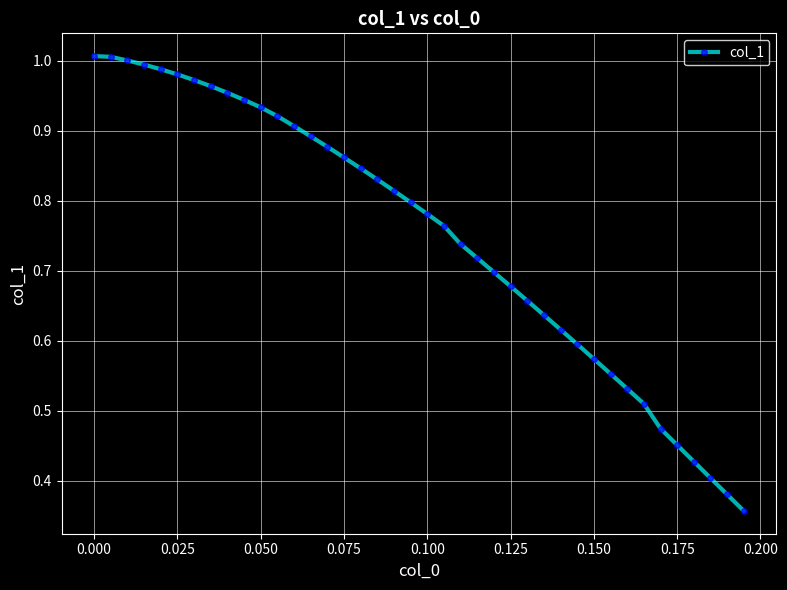

Count the number of categories in the chart.

40